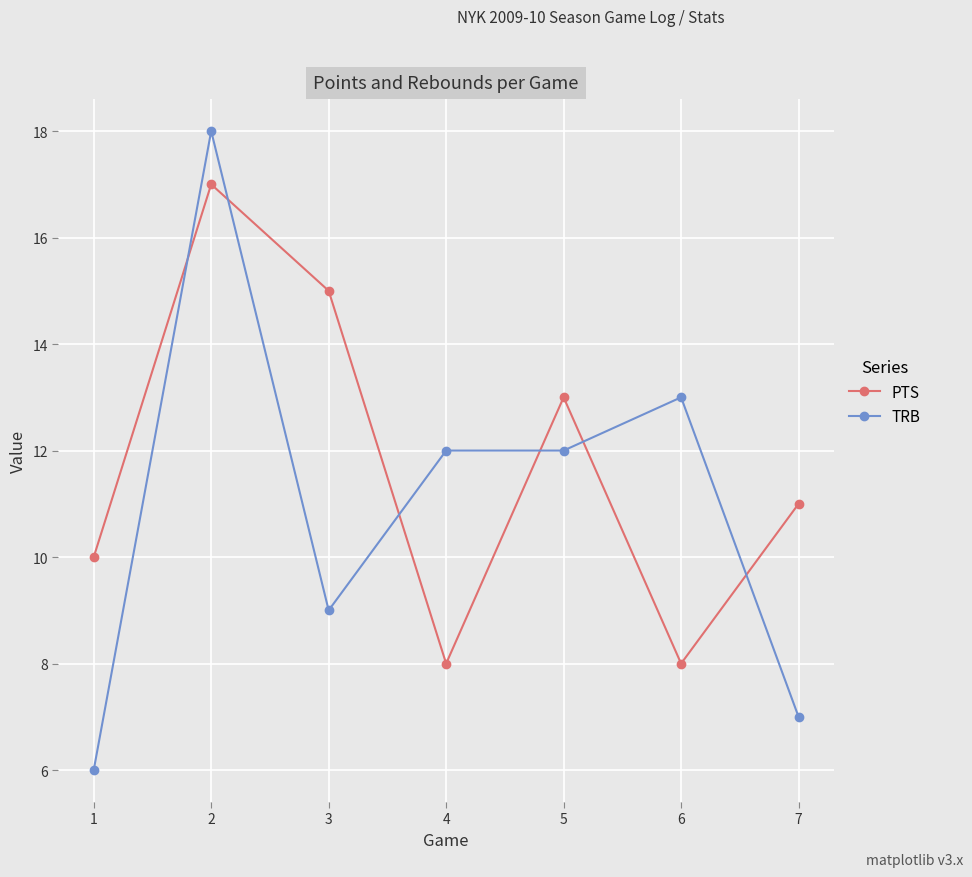

What is the value of the PTS point at the 5th from the left?

13